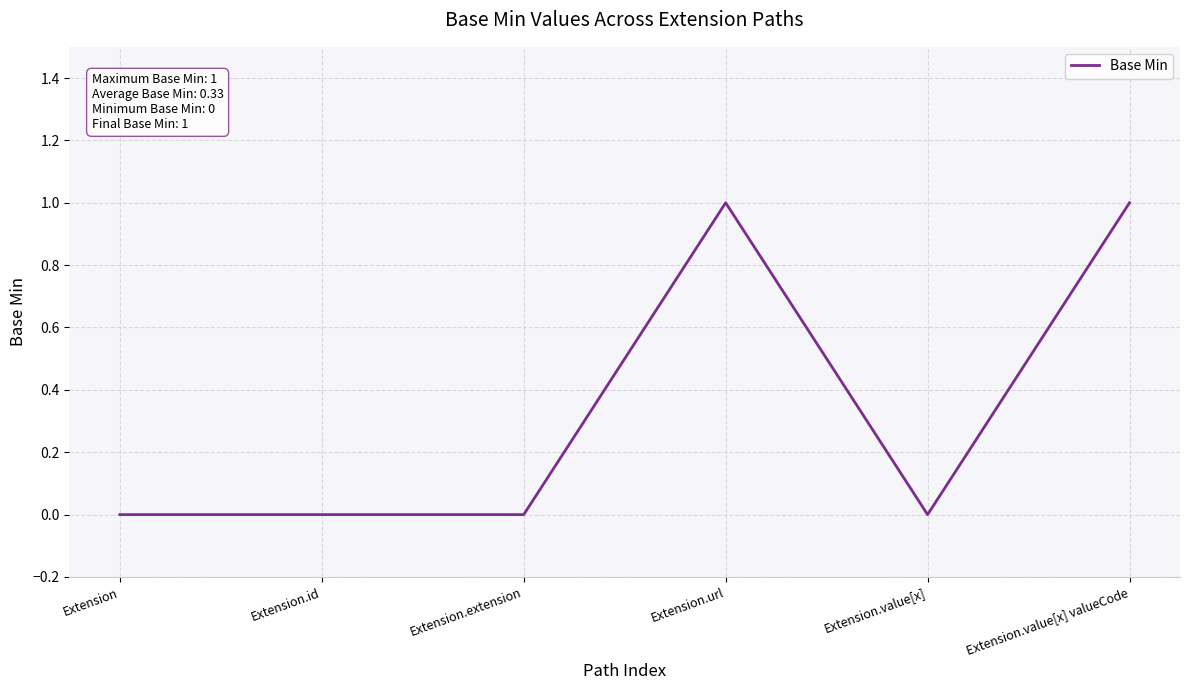

What is the change in value from Extension.id to Extension.value[x] valueCode?

+1